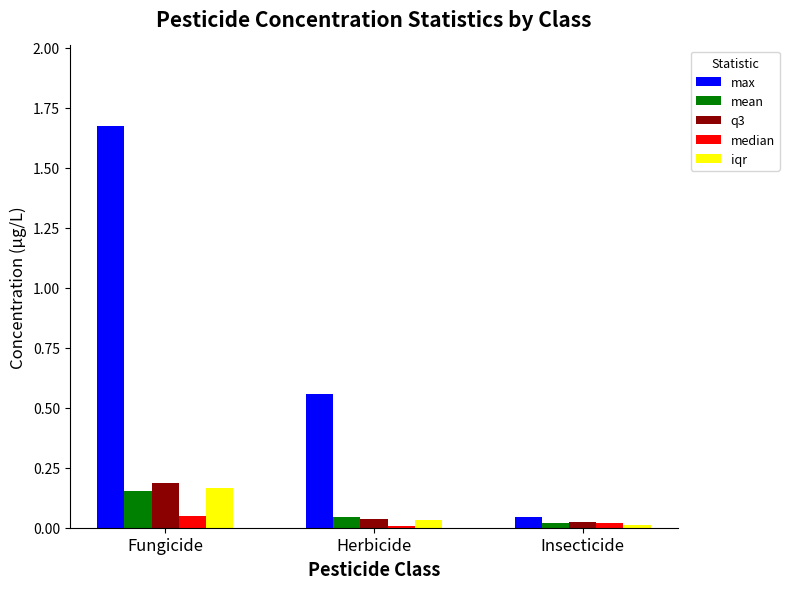

Is it true that iqr equals 0.1 at Herbicide?

False